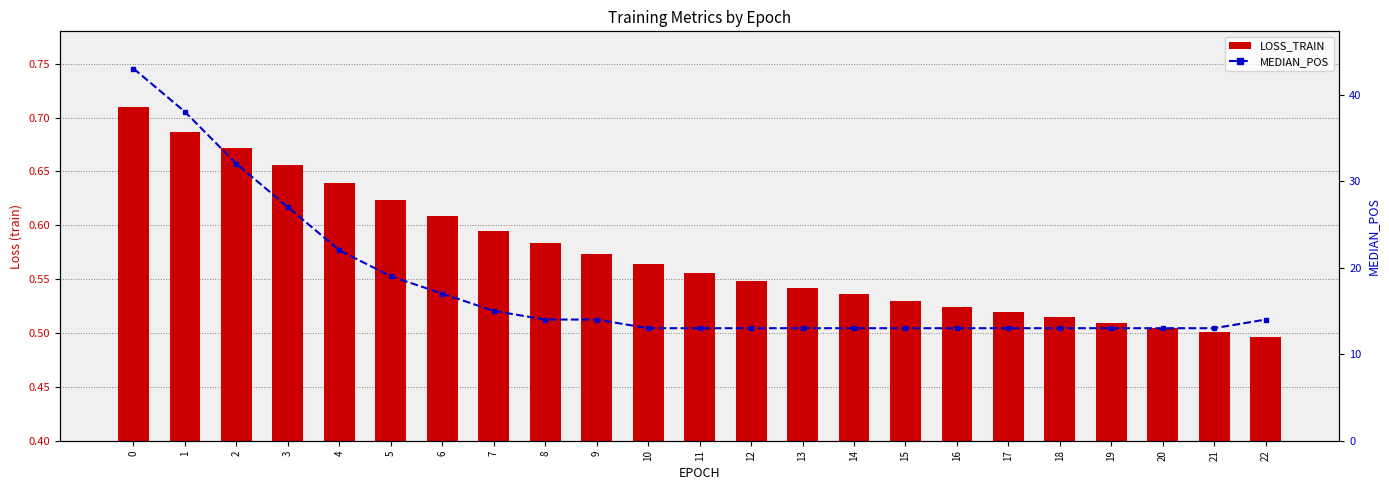

Does the chart contain stacked bars?

No